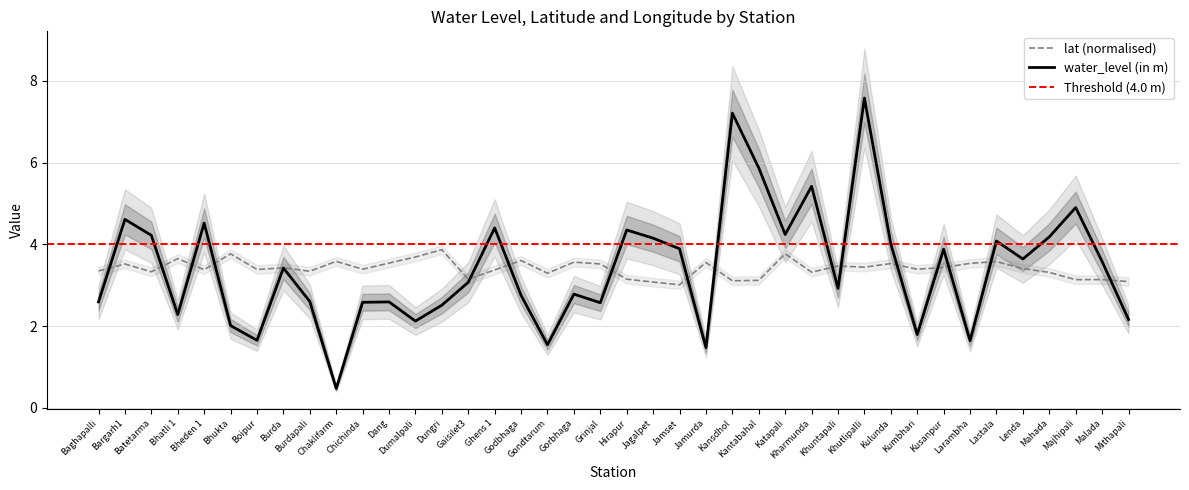

Reading left to right, extract all data points from this chart.

water_level (in m): Baghapalli=2.6	Bargarh1=4.6	Batetarma=4.2	Bhatli 1=2.3	Bheden 1=4.5	Bhukta=2.0	Boipur=1.6	Burda=3.4	Burdapali=2.6	Chaklifarm=0.5	Chichinda=2.6	Dang=2.6	Dumalpali=2.1	Dungri=2.5	Gaisilet3=3.1	Ghens 1=4.4	Godbhaga=2.8	Gondtarum=1.5	Gorbhaga=2.8	Grinjal=2.6	Hirapur=4.3	Jagalpet=4.2	Jamset=3.9	Jamurda=1.5	Kansdhol=7.2	Kantabahal=5.9	Katapali=4.2	Kharmunda=5.4	Khuntapali=2.9	Khutlipalli=7.6	Kulunda=4.0	Kumbhari=1.8	Kusanpur=3.9	Larambha=1.6	Lastala=4.1	Lenda=3.6	Mahada=4.2	Majhipali=4.9	Malada=3.6	Mithapali=2.2
lat: Baghapalli=3.3	Bargarh1=3.5	Batetarma=3.3	Bhatli 1=3.6	Bheden 1=3.4	Bhukta=3.8	Boipur=3.4	Burda=3.4	Burdapali=3.3	Chaklifarm=3.6	Chichinda=3.4	Dang=3.5	Dumalpali=3.7	Dungri=3.9	Gaisilet3=3.1	Ghens 1=3.4	Godbhaga=3.6	Gondtarum=3.3	Gorbhaga=3.6	Grinjal=3.5	Hirapur=3.1	Jagalpet=3.1	Jamset=3.0	Jamurda=3.6	Kansdhol=3.1	Kantabahal=3.1	Katapali=3.8	Kharmunda=3.3	Khuntapali=3.5	Khutlipalli=3.4	Kulunda=3.5	Kumbhari=3.4	Kusanpur=3.4	Larambha=3.5	Lastala=3.6	Lenda=3.4	Mahada=3.3	Majhipali=3.1	Malada=3.1	Mithapali=3.1